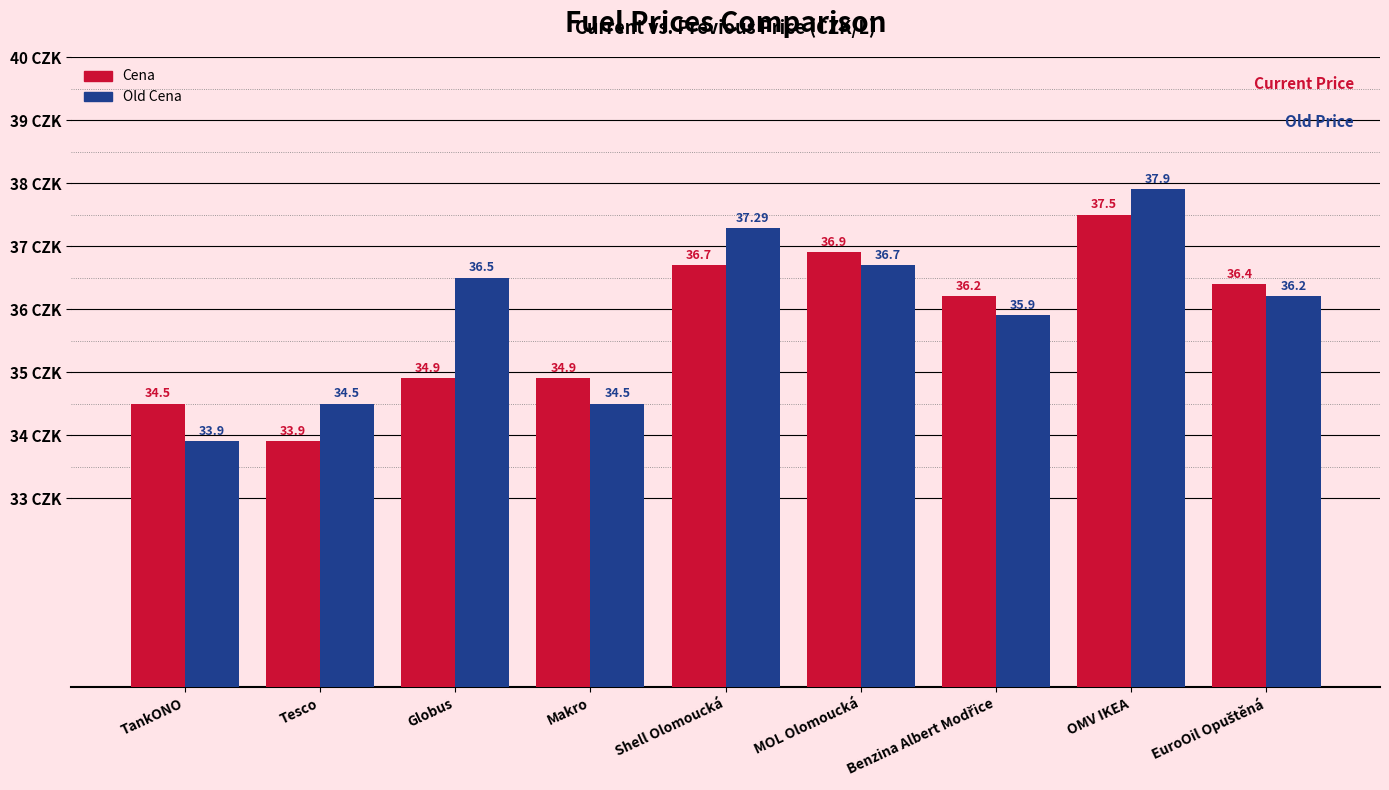

True or false: Old Cena has a value of 36.5 at Globus.

True